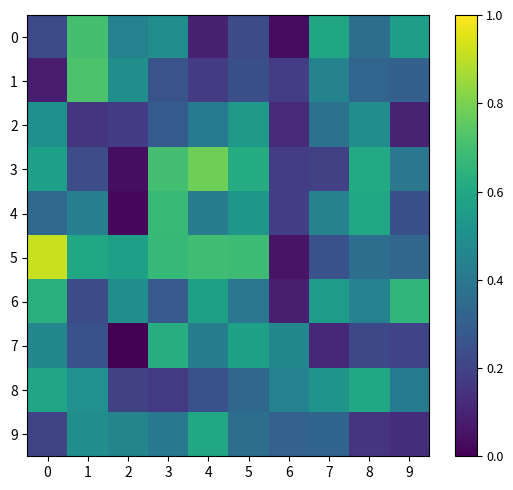

Which series has the widest spread of values?

5